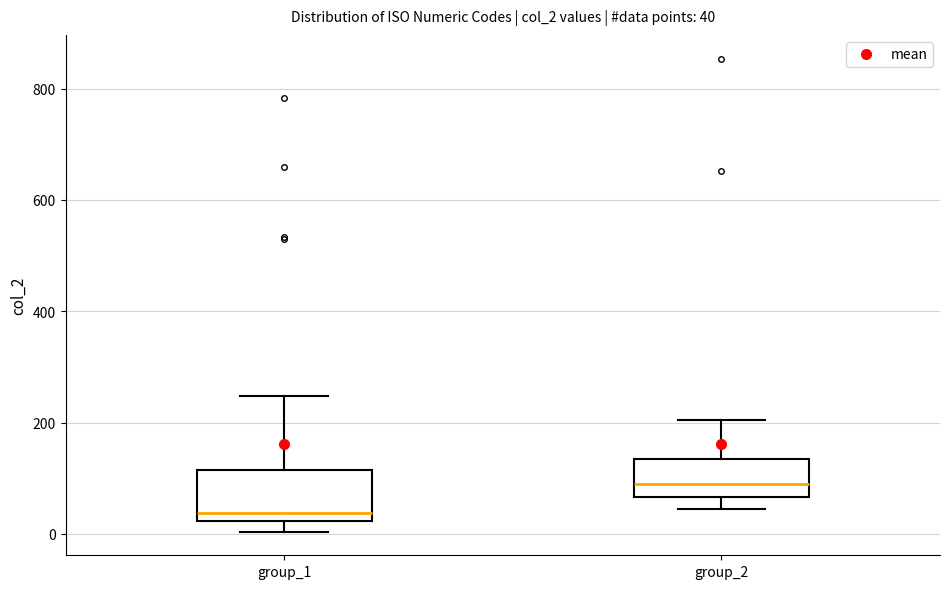

Which box's median line is the highest?

group_2